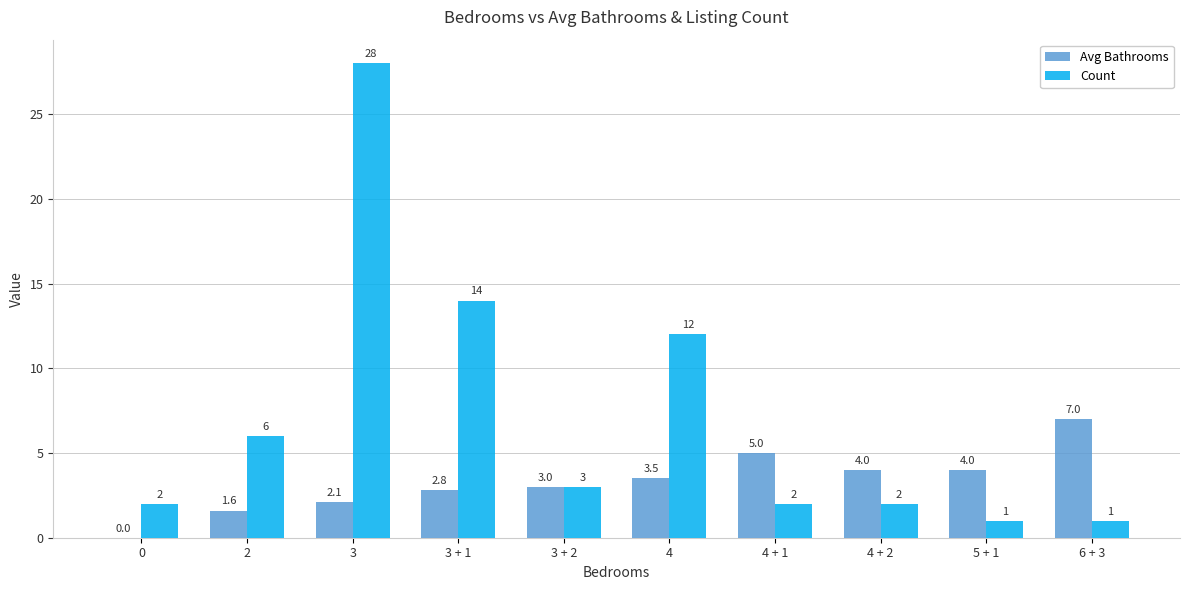

At which category is the sum across all series the highest?

3